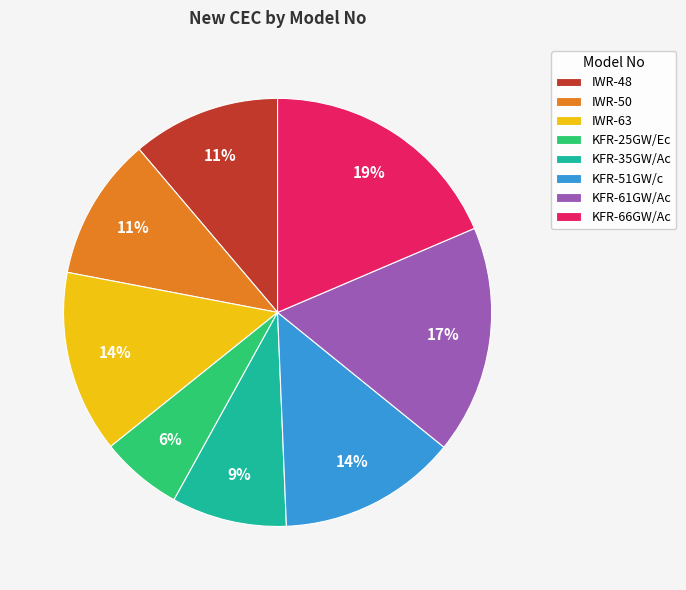

Combined, do IWR-63 and KFR-66GW/Ac account for over 50%?

No